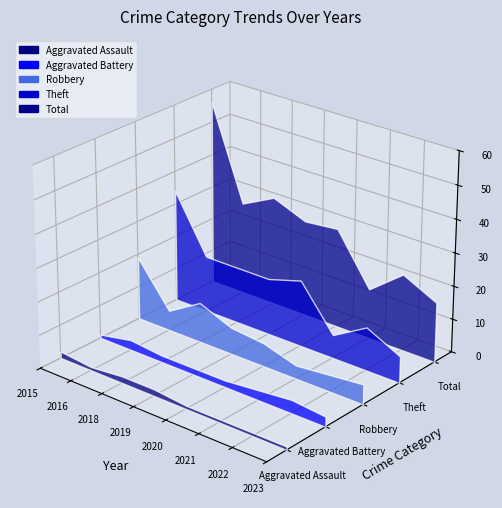

Reading left to right, extract all data points from this chart.

Aggravated Assault: 2	1	2	2	1	1	1	1
Aggravated Battery: 1	3	2	2	2	3	4	3
Robbery: 19	6	12	8	7	4	5	6
Theft: 34	17	17	17	20	7	13	8
Total: 56	28	33	29	30	15	23	18